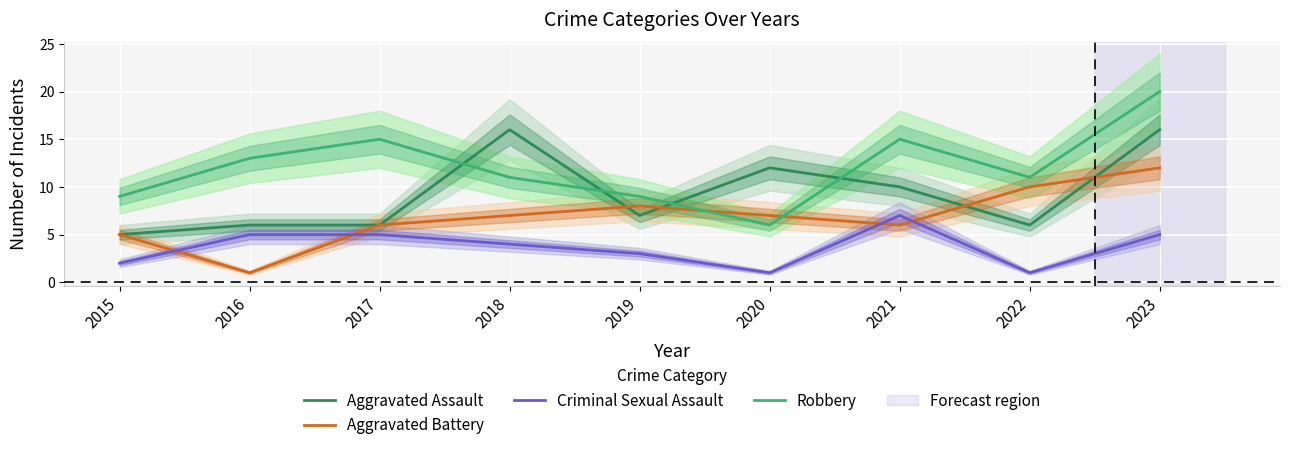

What is the difference between the second highest and second lowest values in the Criminal Sexual Assault series?

4